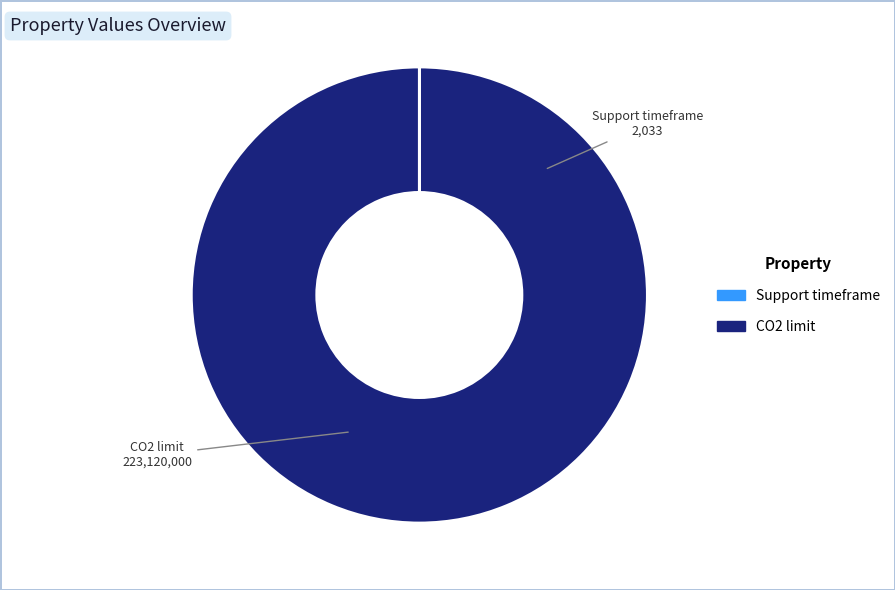

Which slice is the largest?

CO2 limit